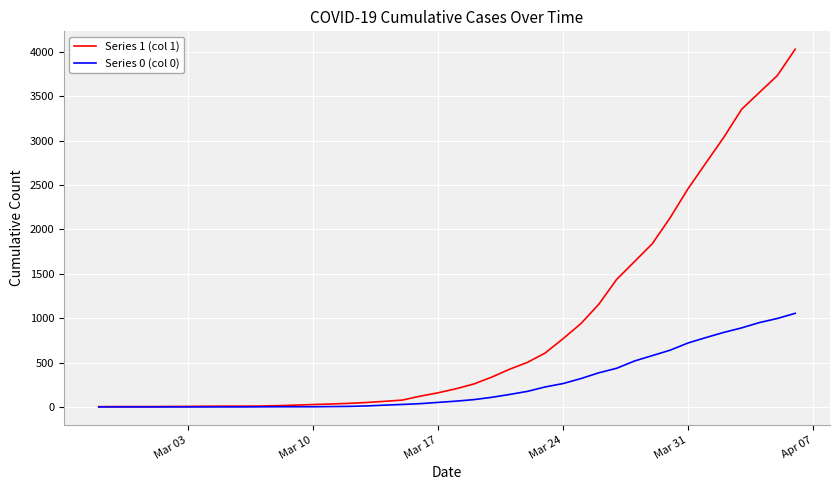

Rank the series by their maximum value, from lowest to highest.

Series 0 (col 0), Series 1 (col 1)